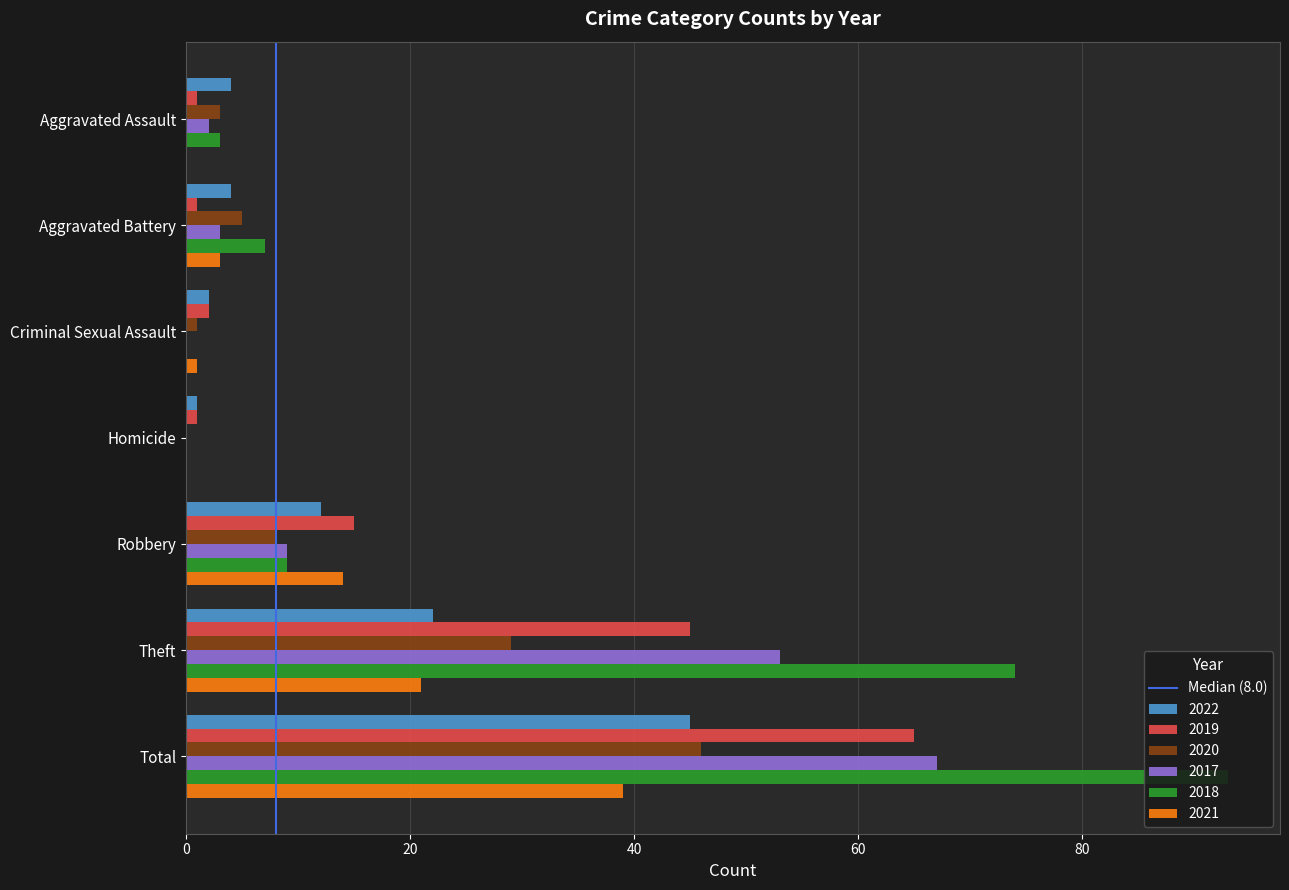

The value of 2020 at Theft is 46. True or false?

False